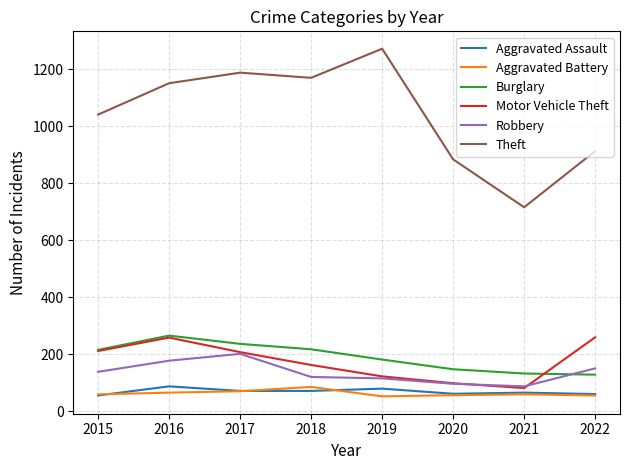

Which series has the largest range (max minus min)?

Theft